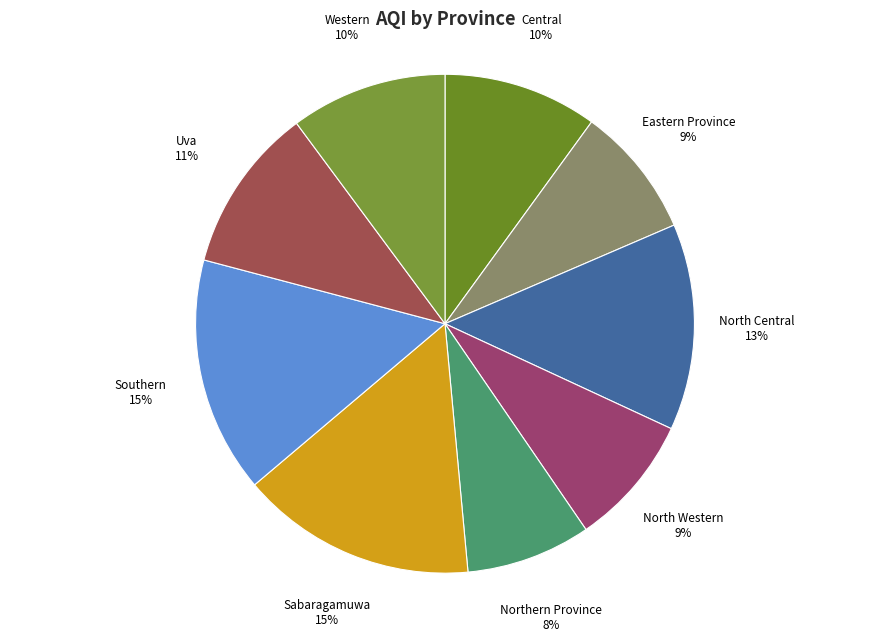

Combined, do Northern Province and Western account for over 50%?

No